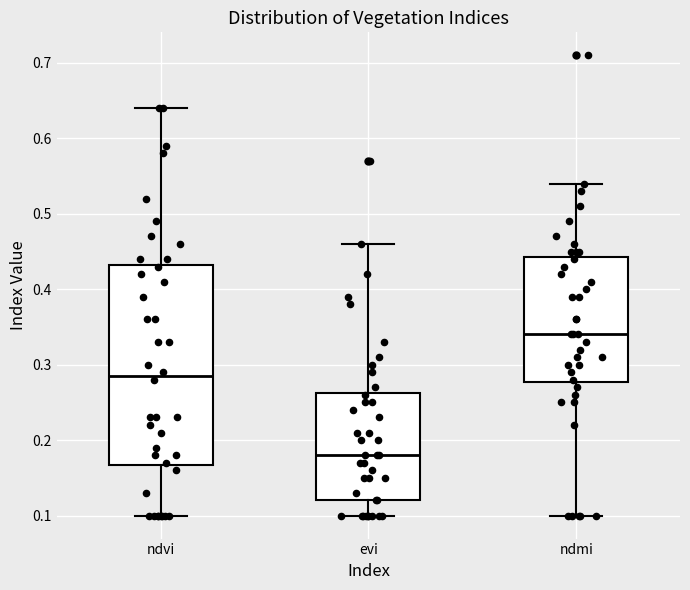

Comparing the boxes themselves (not the whiskers), which one is the tallest?

ndvi